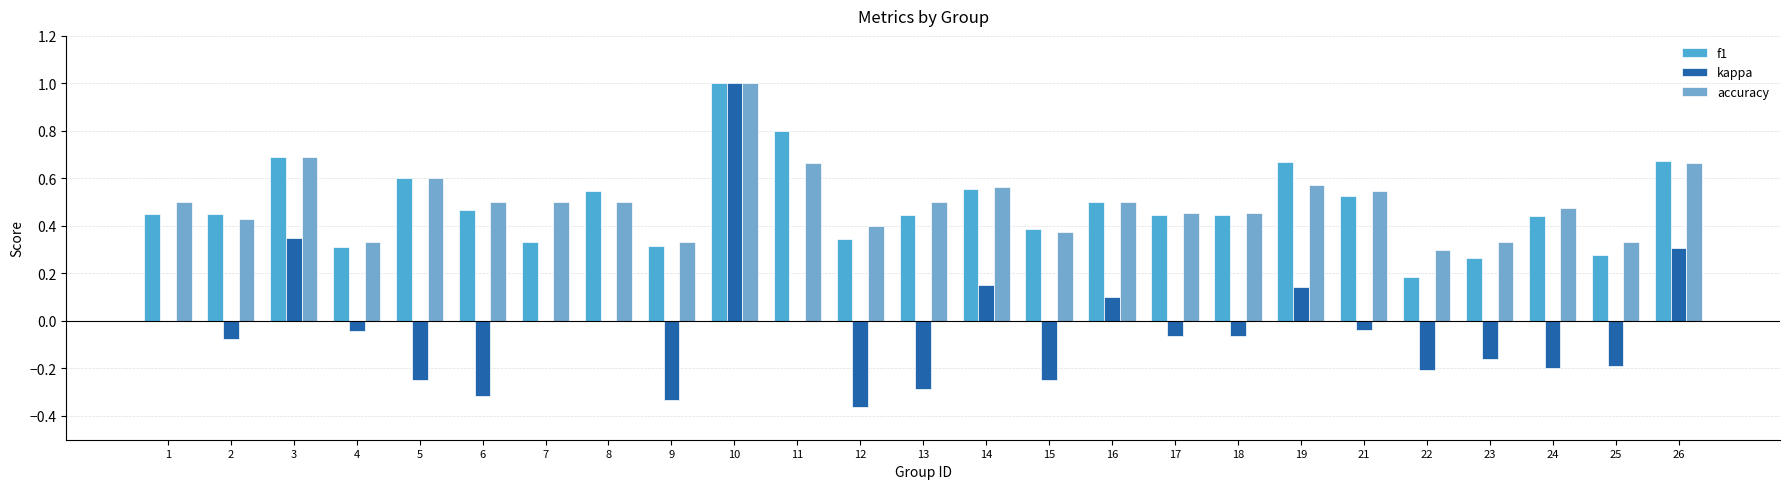

What is the sum of all f1 values?

12.1